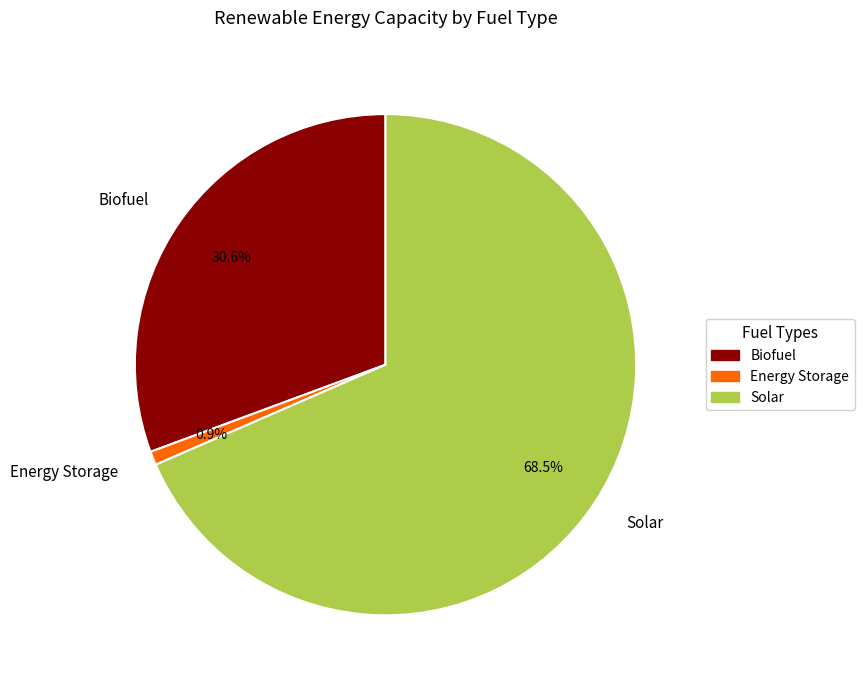

How many segments does this pie chart have?

3